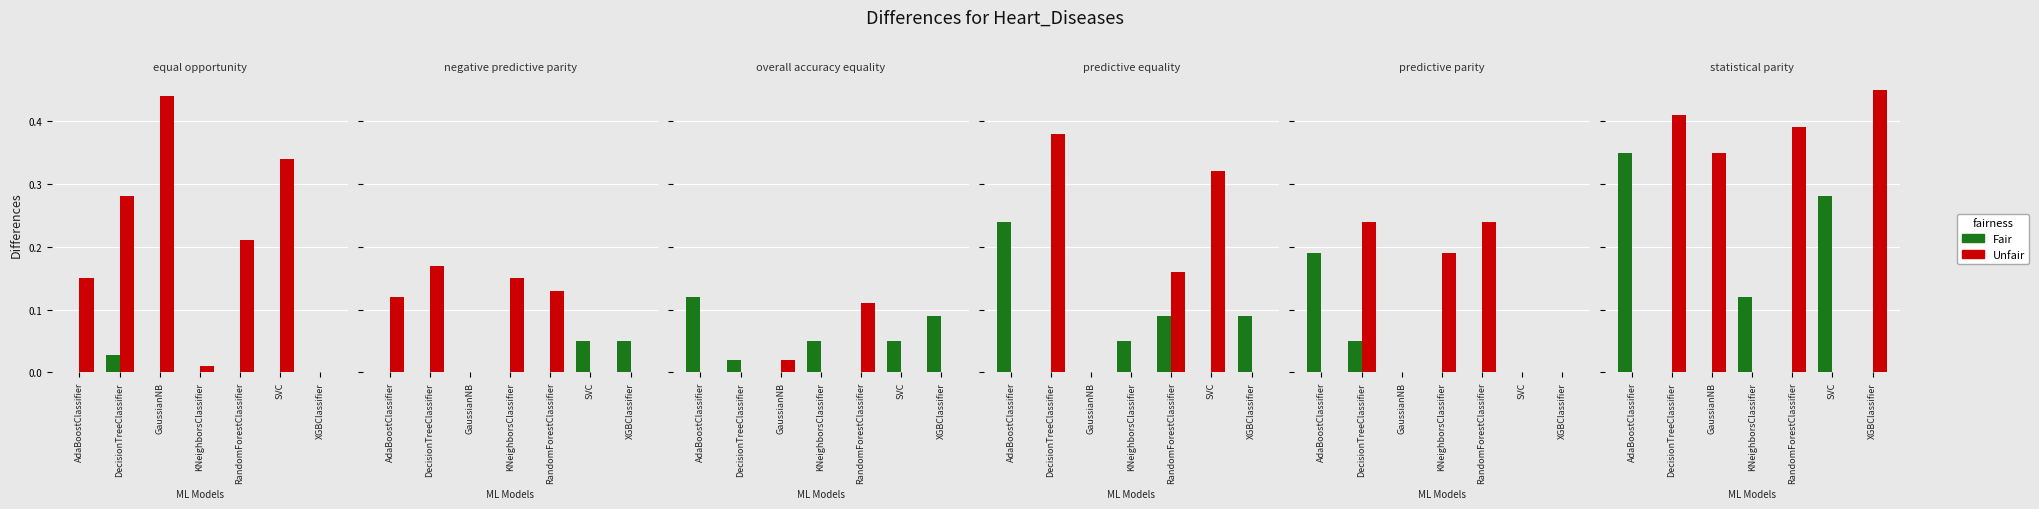

List the series in order of their overall mean, lowest first.

Fair, Unfair